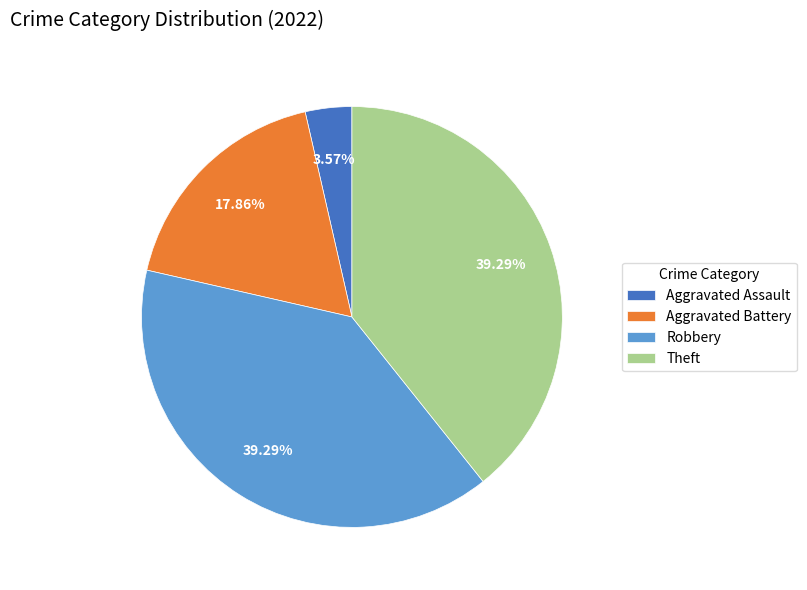

To the nearest percent, what portion does Robbery represent?

39%